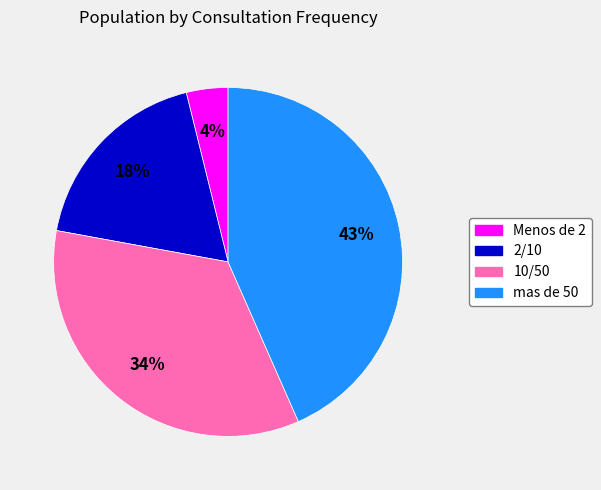

Between mas de 50 and 2/10, which is larger?

mas de 50